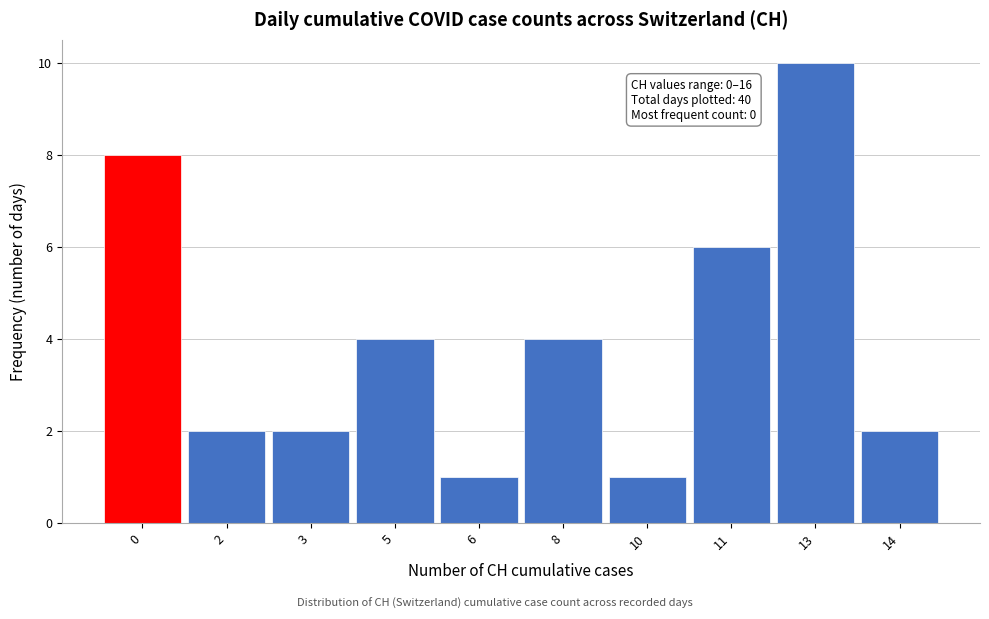

Reading right to left, transcribe all the data shown in this chart.

2	10	6	1	4	1	4	2	2	8